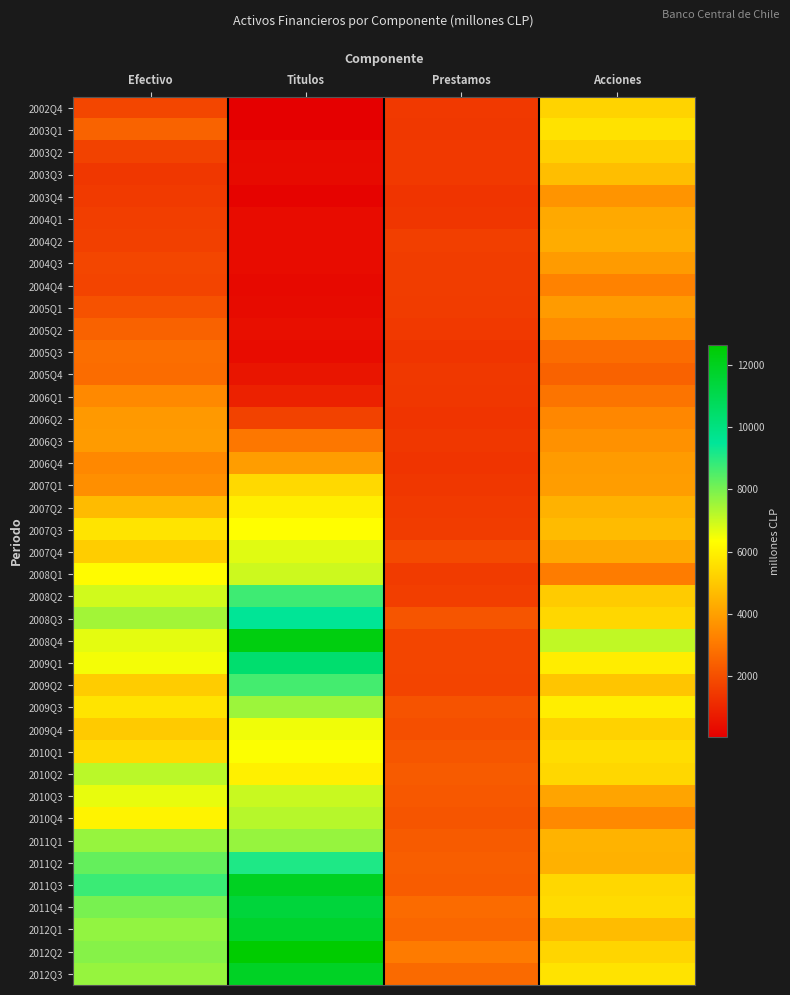

Reading right to left, what are all the values shown in this chart?

2002Q4: Acciones=5260	Prestamos=1479	Titulos=32	Efectivo=1792
2003Q1: Acciones=5647	Prestamos=1452	Titulos=35	Efectivo=2507
2003Q2: Acciones=5208	Prestamos=1467	Titulos=293	Efectivo=1696
2003Q3: Acciones=4752	Prestamos=1474	Titulos=322	Efectivo=1422
2003Q4: Acciones=3716	Prestamos=1356	Titulos=155	Efectivo=1503
2004Q1: Acciones=4226	Prestamos=1412	Titulos=365	Efectivo=1605
2004Q2: Acciones=4311	Prestamos=1620	Titulos=368	Efectivo=1635
2004Q3: Acciones=3878	Prestamos=1579	Titulos=354	Efectivo=1804
2004Q4: Acciones=3270	Prestamos=1579	Titulos=283	Efectivo=1748
2005Q1: Acciones=3887	Prestamos=1537	Titulos=329	Efectivo=2092
2005Q2: Acciones=3504	Prestamos=1475	Titulos=428	Efectivo=2479
2005Q3: Acciones=2766	Prestamos=1342	Titulos=369	Efectivo=2776
2005Q4: Acciones=2491	Prestamos=1449	Titulos=576	Efectivo=2734
2006Q1: Acciones=2921	Prestamos=1435	Titulos=878	Efectivo=3438
2006Q2: Acciones=3403	Prestamos=1361	Titulos=1697	Efectivo=3849
2006Q3: Acciones=3646	Prestamos=1427	Titulos=2996	Efectivo=3879
2006Q4: Acciones=3879	Prestamos=1348	Titulos=3937	Efectivo=3417
2007Q1: Acciones=3951	Prestamos=1434	Titulos=5425	Efectivo=3597
2007Q2: Acciones=4448	Prestamos=1487	Titulos=5951	Efectivo=4682
2007Q3: Acciones=4687	Prestamos=1553	Titulos=6330	Efectivo=5679
2007Q4: Acciones=4236	Prestamos=1881	Titulos=6724	Efectivo=5120
2008Q1: Acciones=3133	Prestamos=1533	Titulos=6977	Efectivo=6246
2008Q2: Acciones=5073	Prestamos=1599	Titulos=8717	Efectivo=6925
2008Q3: Acciones=5371	Prestamos=2153	Titulos=9526	Efectivo=7478
2008Q4: Acciones=7125	Prestamos=1761	Titulos=12314	Efectivo=6668
2009Q1: Acciones=5901	Prestamos=1781	Titulos=10384	Efectivo=6467
2009Q2: Acciones=4915	Prestamos=1756	Titulos=8635	Efectivo=5100
2009Q3: Acciones=5939	Prestamos=2116	Titulos=7551	Efectivo=5699
2009Q4: Acciones=5244	Prestamos=2020	Titulos=6515	Efectivo=5056
2010Q1: Acciones=5524	Prestamos=2179	Titulos=6378	Efectivo=5437
2010Q2: Acciones=5366	Prestamos=2301	Titulos=5978	Efectivo=7184
2010Q3: Acciones=4099	Prestamos=2231	Titulos=7024	Efectivo=6618
2010Q4: Acciones=3449	Prestamos=2162	Titulos=7245	Efectivo=6058
2011Q1: Acciones=4482	Prestamos=2323	Titulos=7640	Efectivo=7639
2011Q2: Acciones=4421	Prestamos=2392	Titulos=9121	Efectivo=8261
2011Q3: Acciones=5373	Prestamos=2332	Titulos=11924	Efectivo=8758
2011Q4: Acciones=5457	Prestamos=2703	Titulos=11416	Efectivo=8017
2012Q1: Acciones=4709	Prestamos=2618	Titulos=11724	Efectivo=7689
2012Q2: Acciones=5320	Prestamos=3111	Titulos=12652	Efectivo=7836
2012Q3: Acciones=5673	Prestamos=2679	Titulos=11879	Efectivo=7641